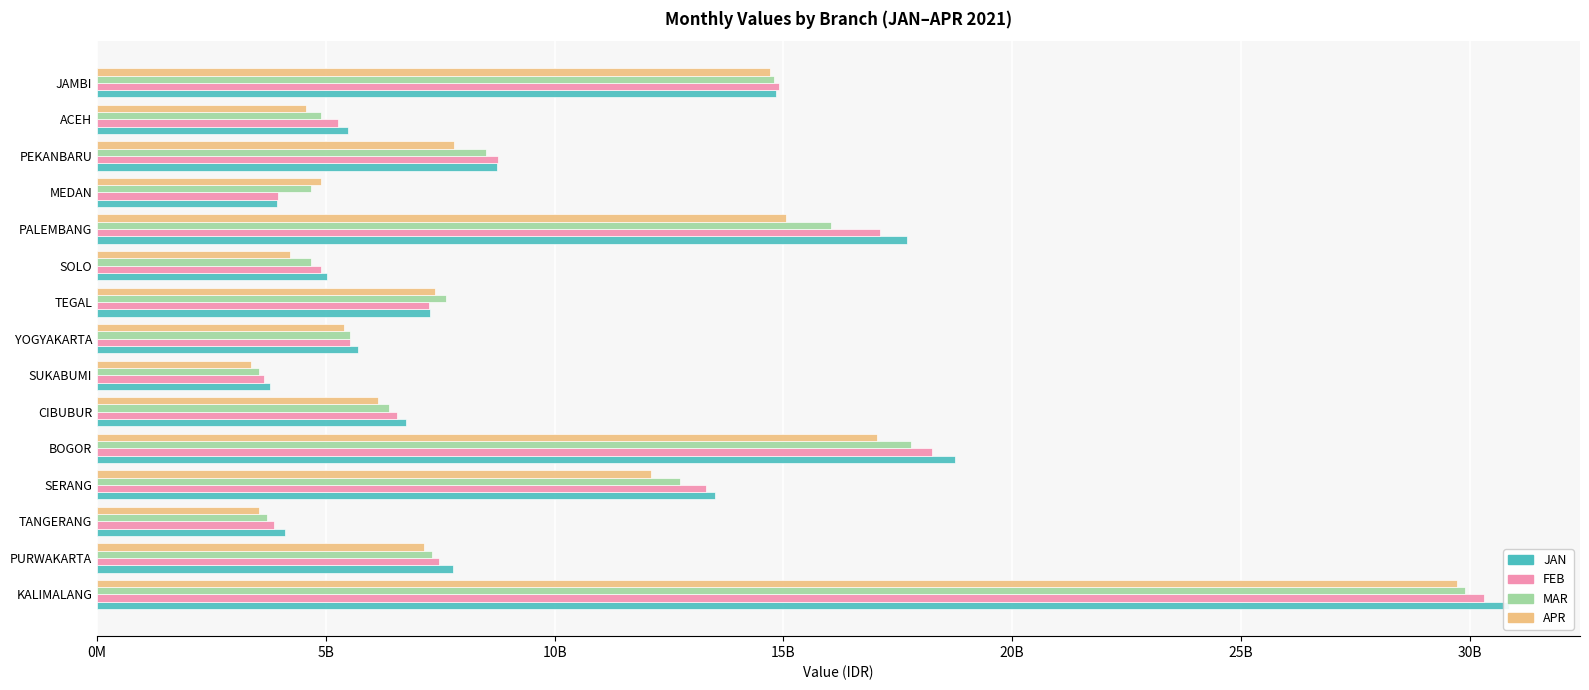

Are the bars horizontal?

Yes